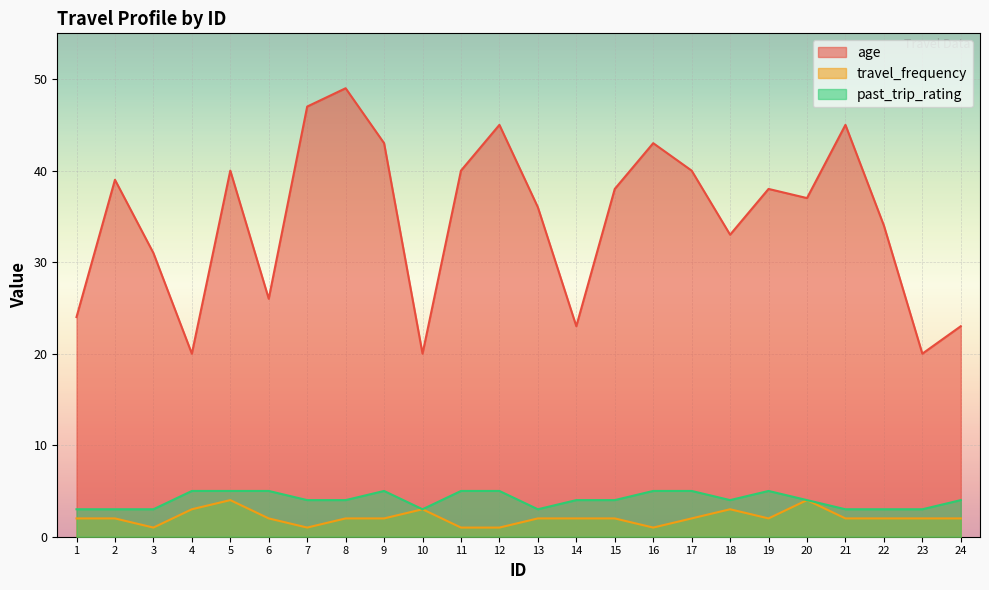

True or false: past_trip_rating and travel_frequency cross at least once.

False